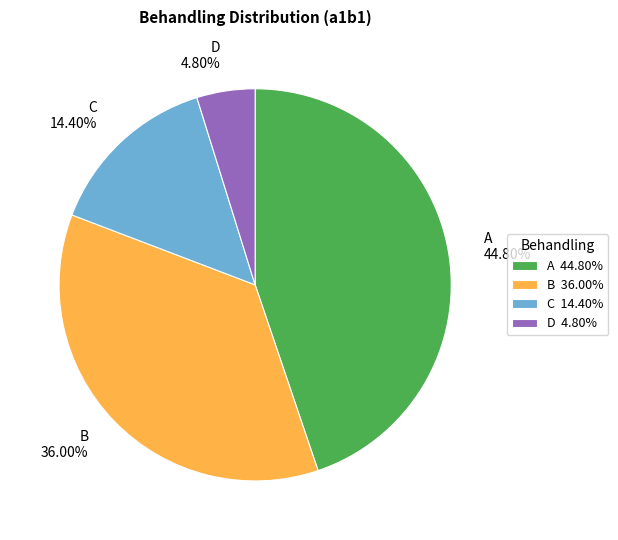

What is the ratio of the value at B to the value at D?

7.5